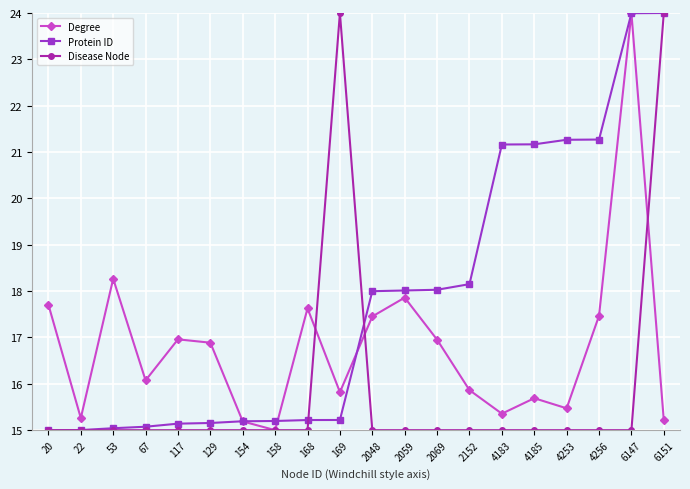

At how many categories does at least one series exceed 23?

3